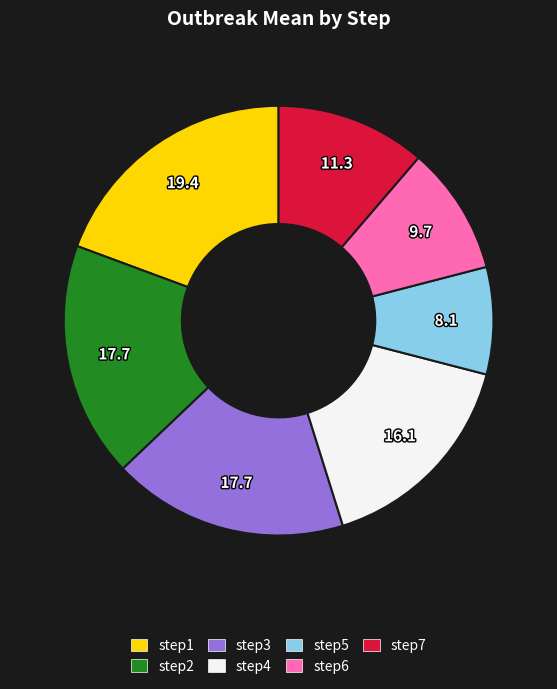

Which slice is the largest?

step1